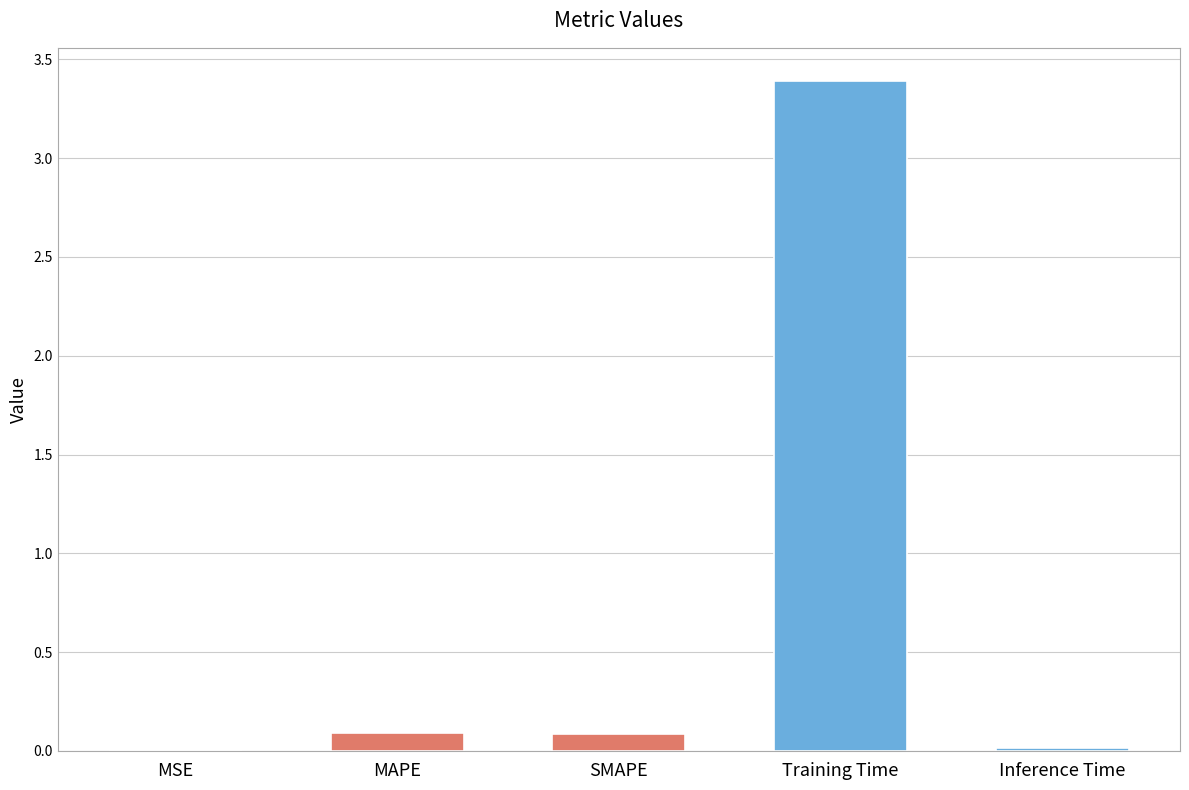

What is the maximum value shown in the chart?

3.4